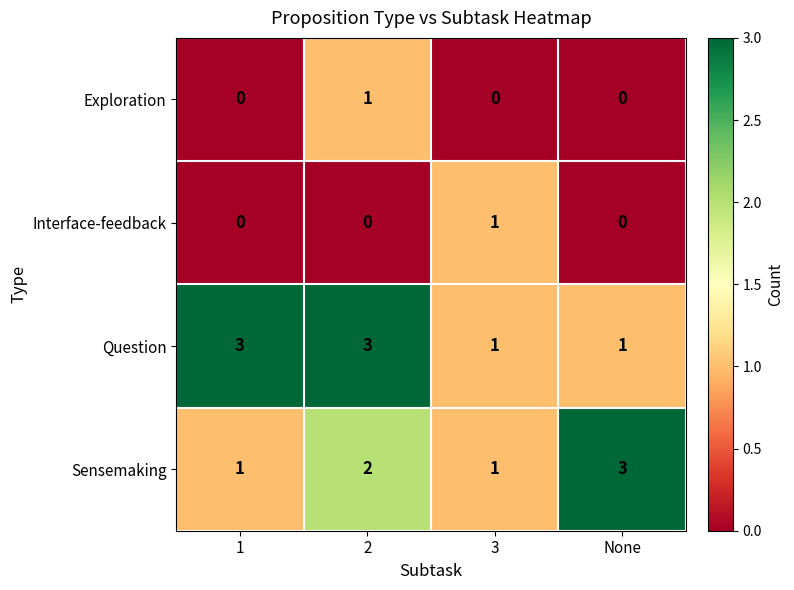

Count the number of categories in the chart.

4